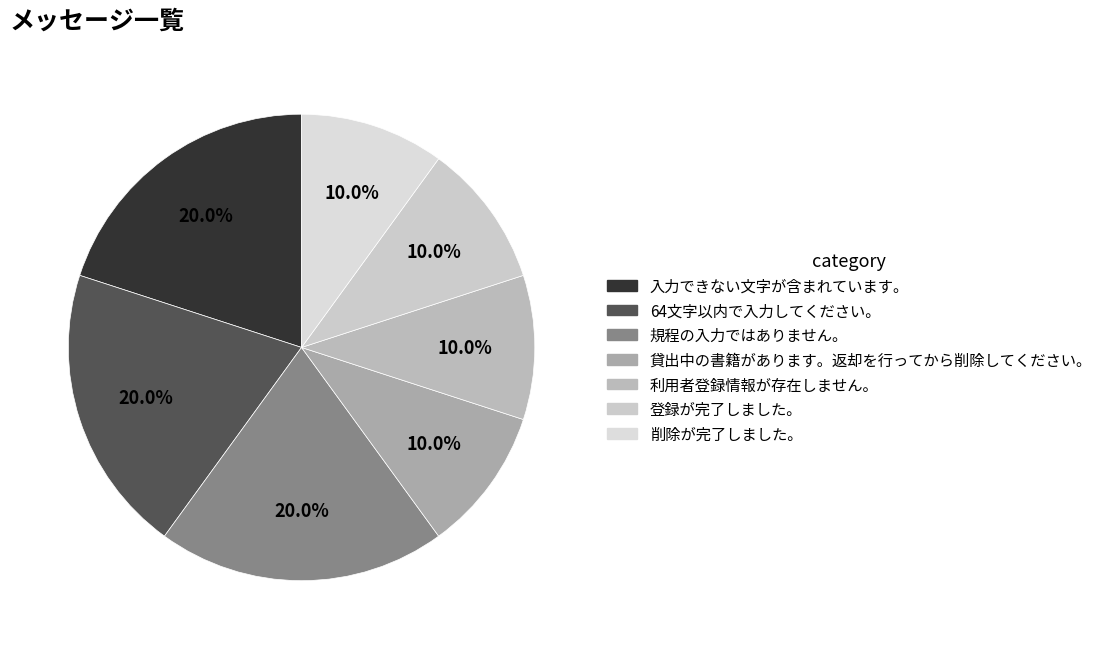

Approximately how many times larger is the value at 利用者登録情報が存在しません。 compared to 入力できない文字が含まれています。?

0.5